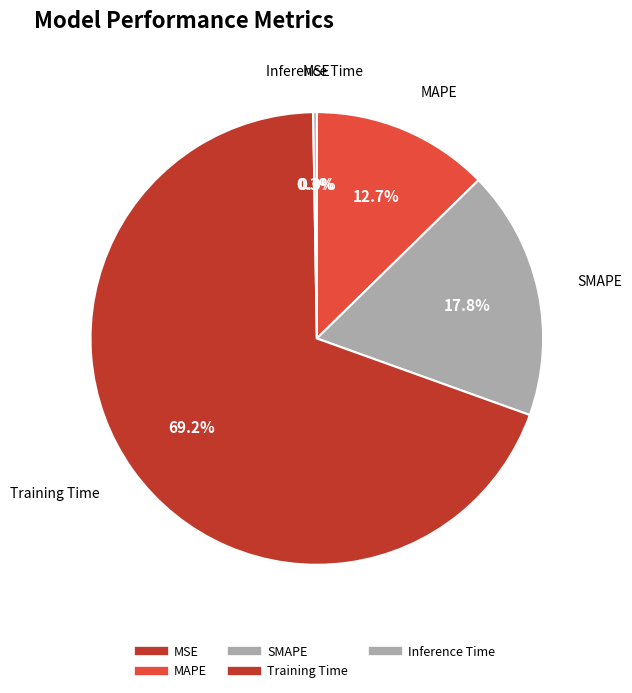

To the nearest percent, what is the combined percentage of SMAPE and Inference Time?

18%